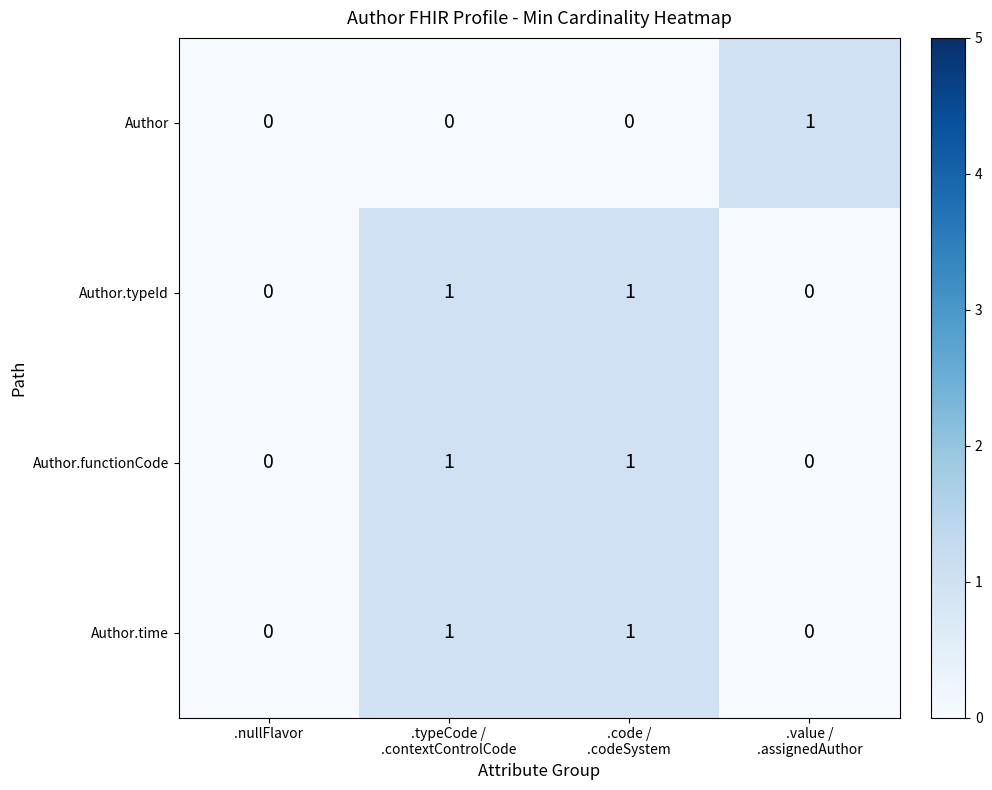

How many Author values are between 0 and 1?

4